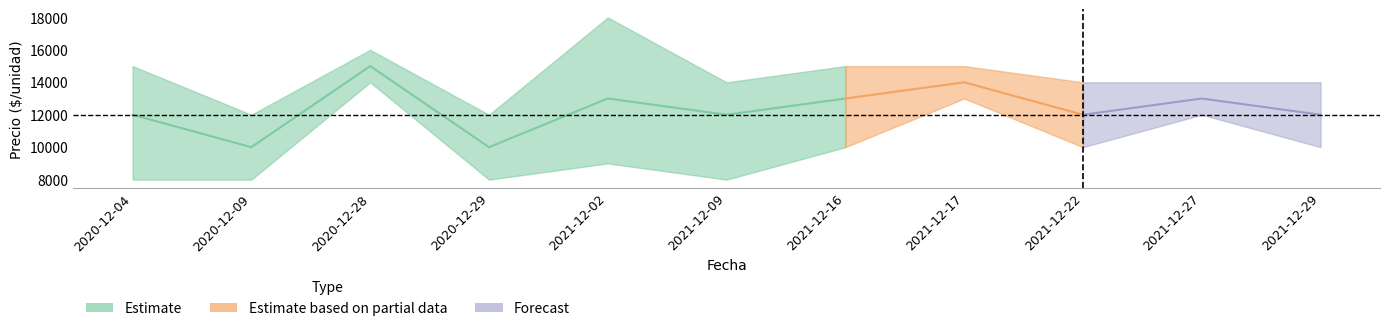

True or false: Precio promedio ponderado and Precio maximo intersect in this chart.

False